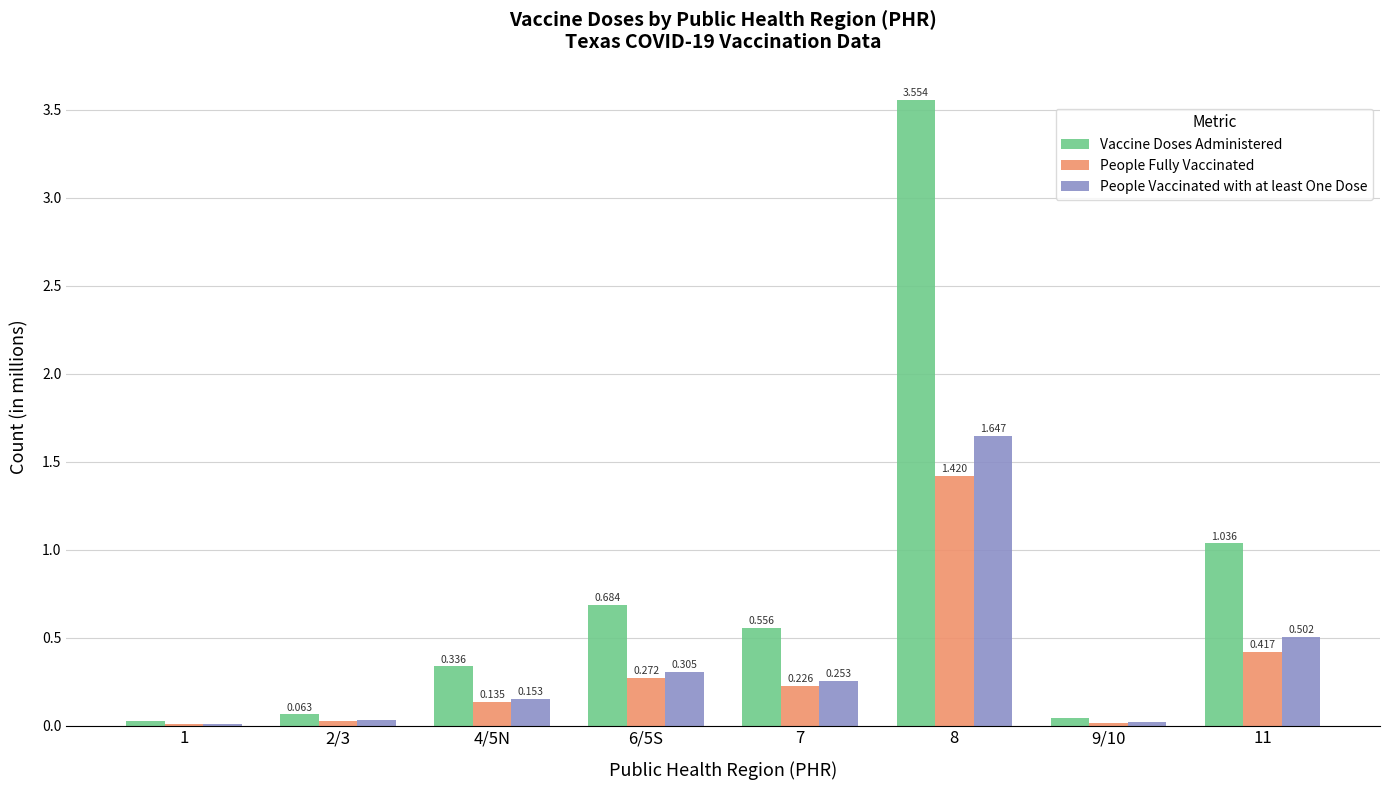

Which series has the widest spread of values?

Vaccine Doses Administered